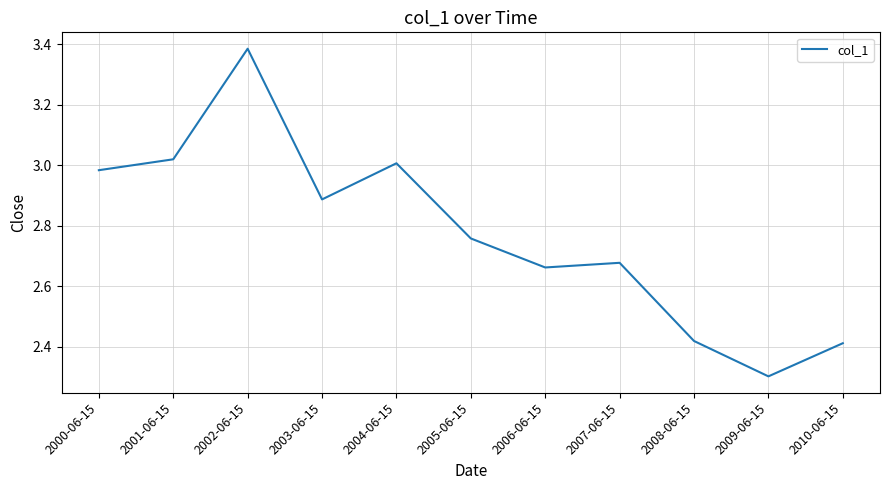

At which category does the chart reach its minimum across all series?

2009-06-15